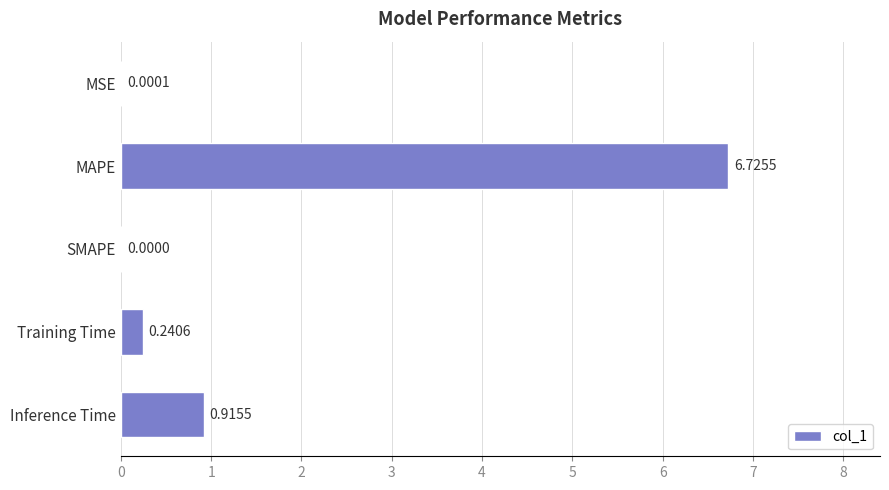

Where is the data nearest to the value 3?

Inference Time